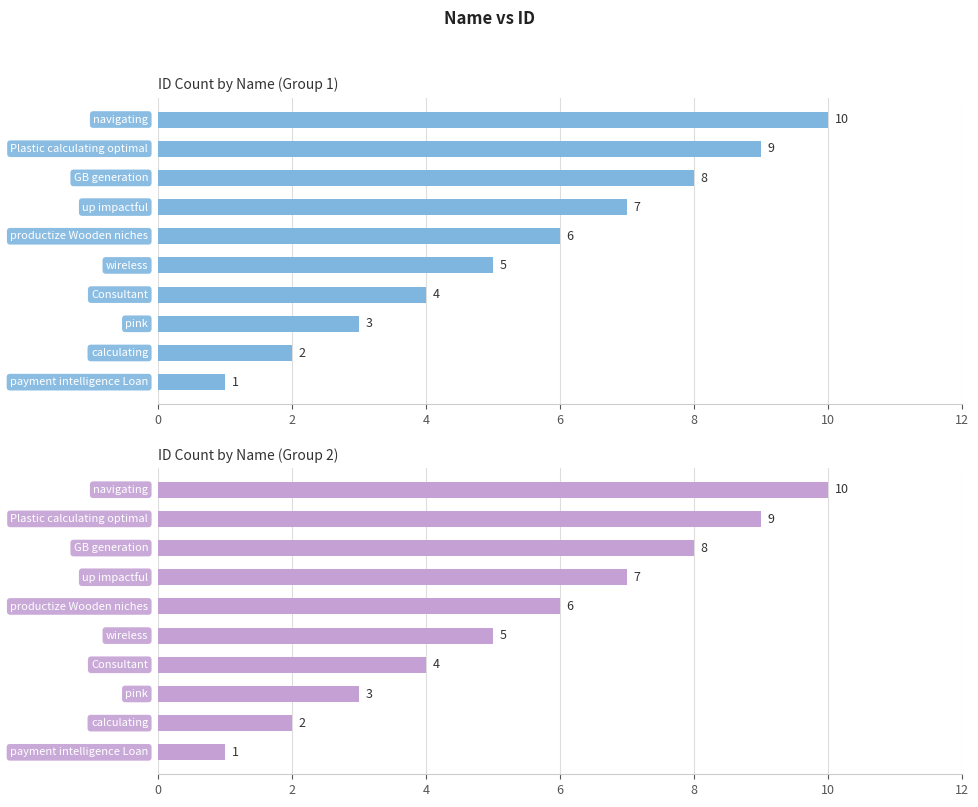

The value at 12 is 4. True or false?

False